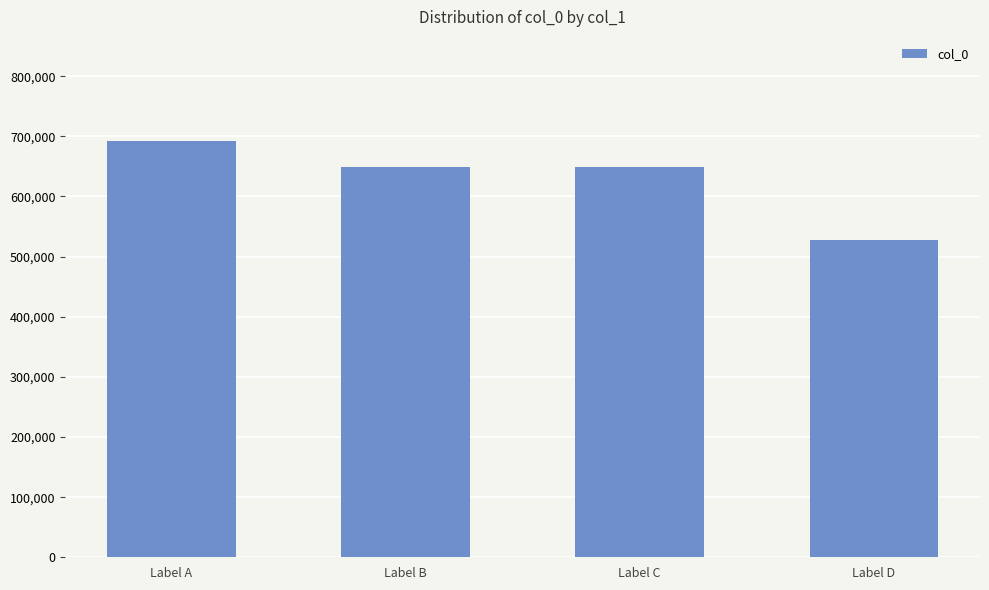

What value does the data have at Label C, to the nearest 50?

648450